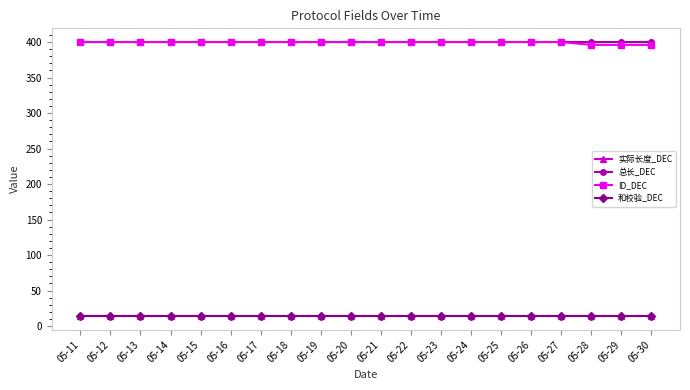

What is the average value of the 总长_DEC series?

400